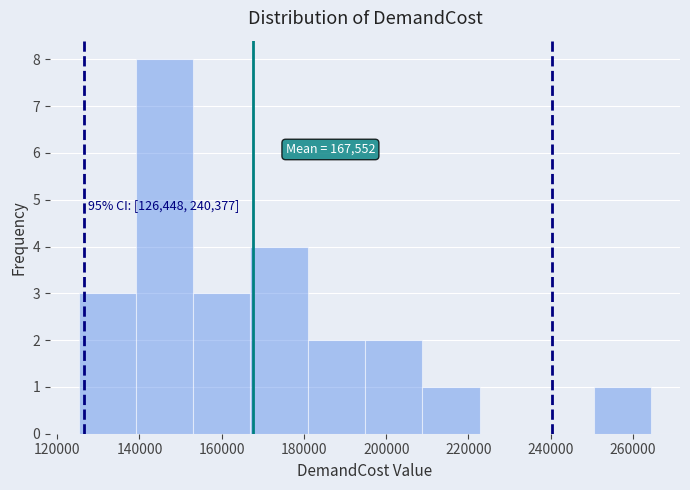

Which range on the x-axis has the tallest bar?

140000 to 154000